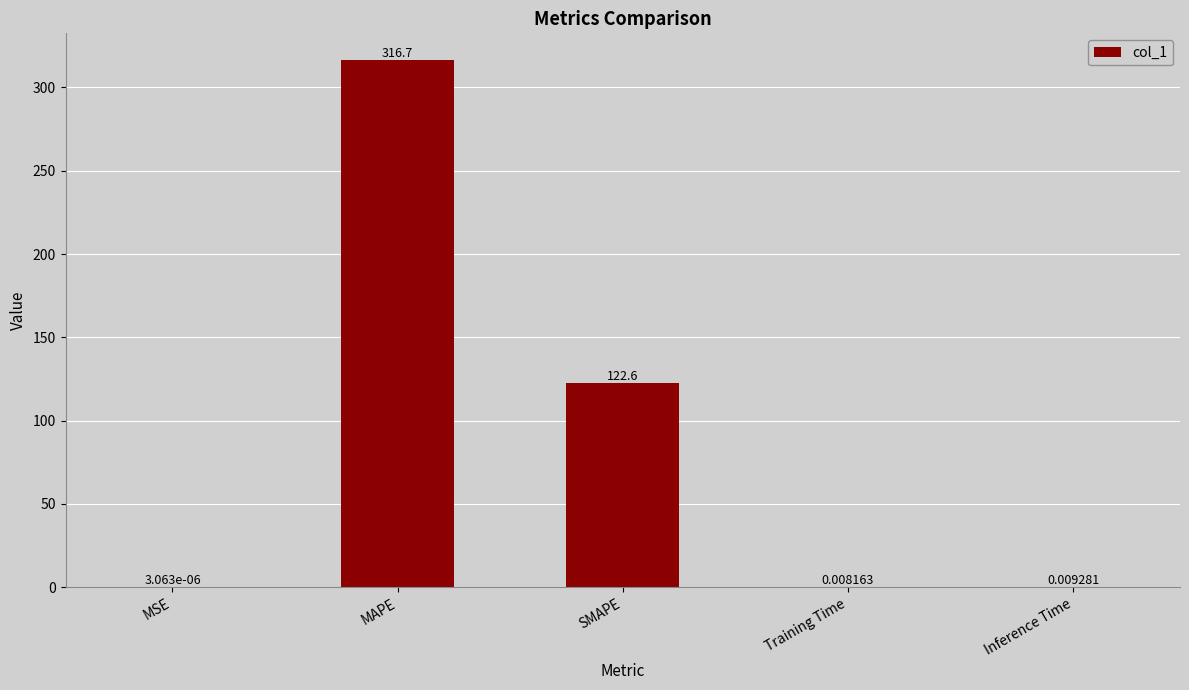

Where is the data nearest to the value 158?

SMAPE